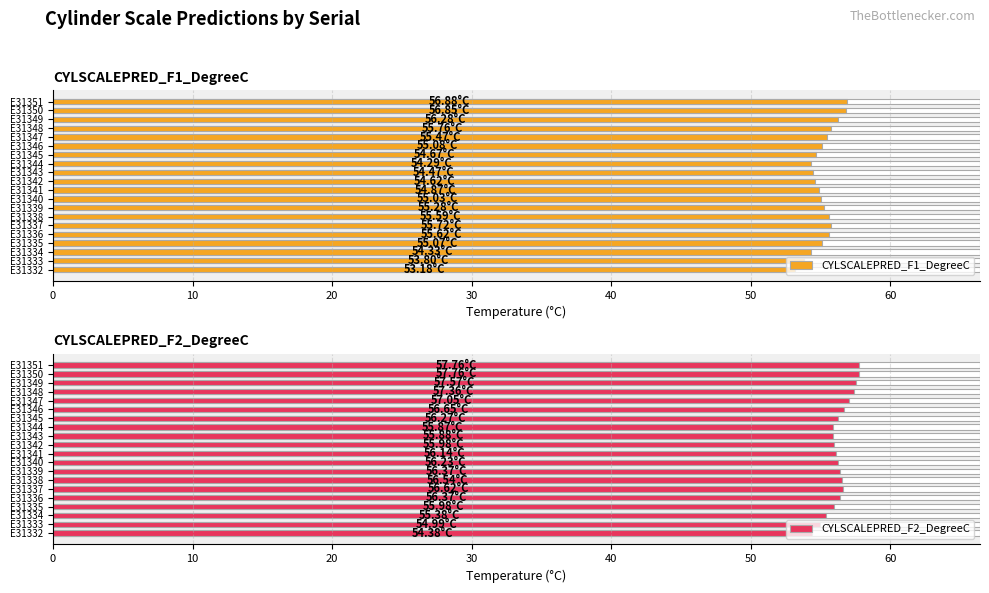

How many bars are there in each group?

2